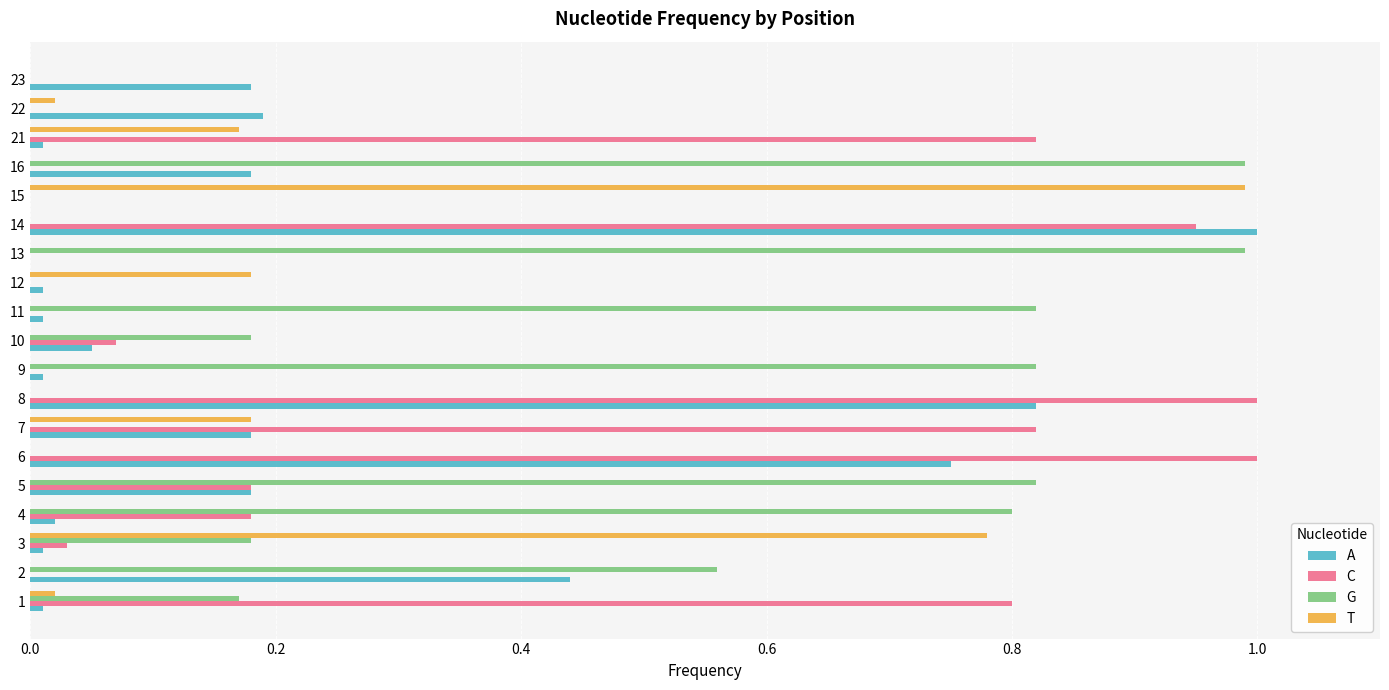

Between 4 and 15, which series saw the biggest shift?

T